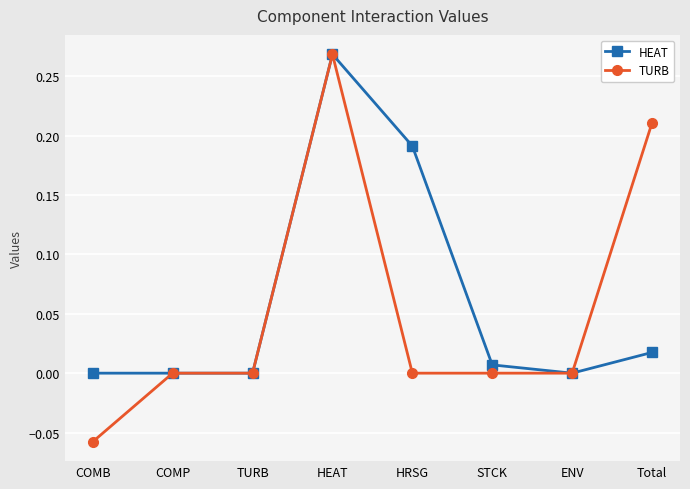

What position from the left is ENV?

7